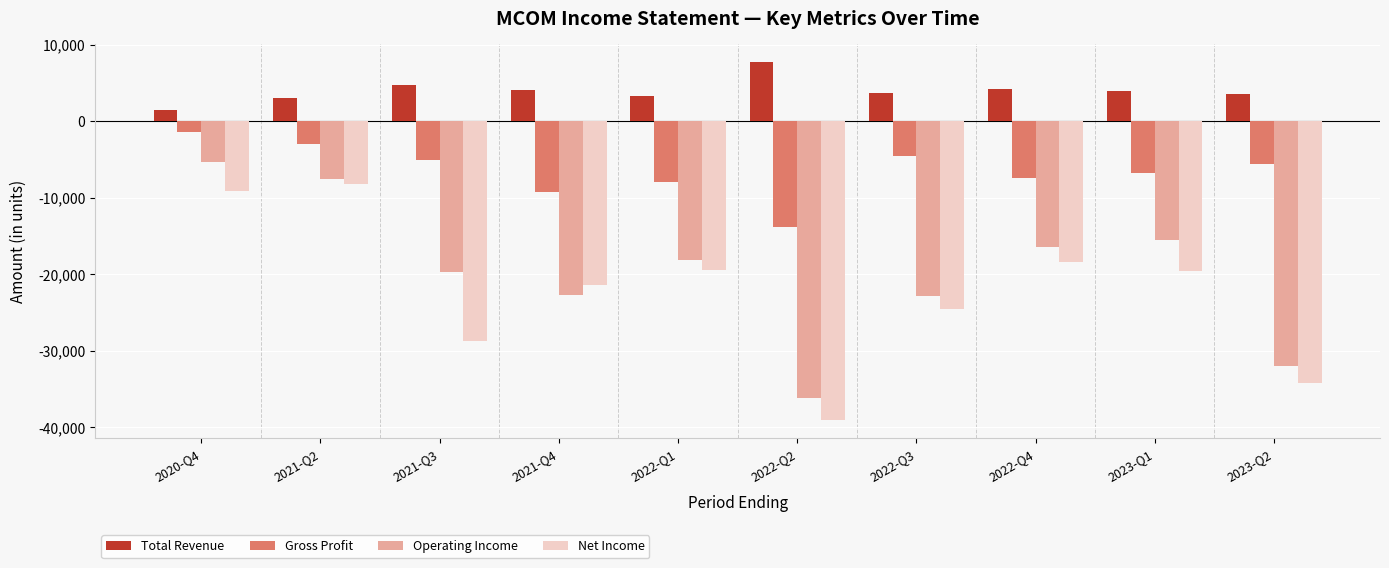

How many distinct data groups are displayed?

4